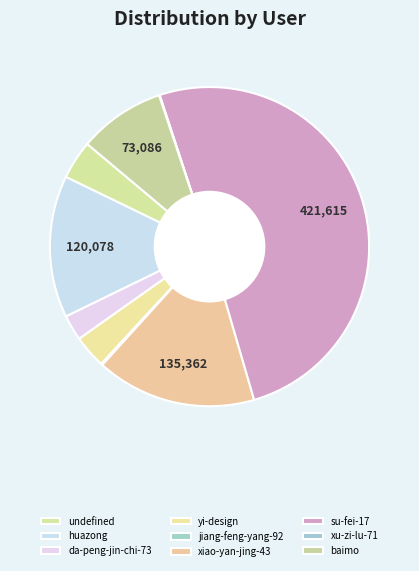

Count the number of slices in the pie.

9